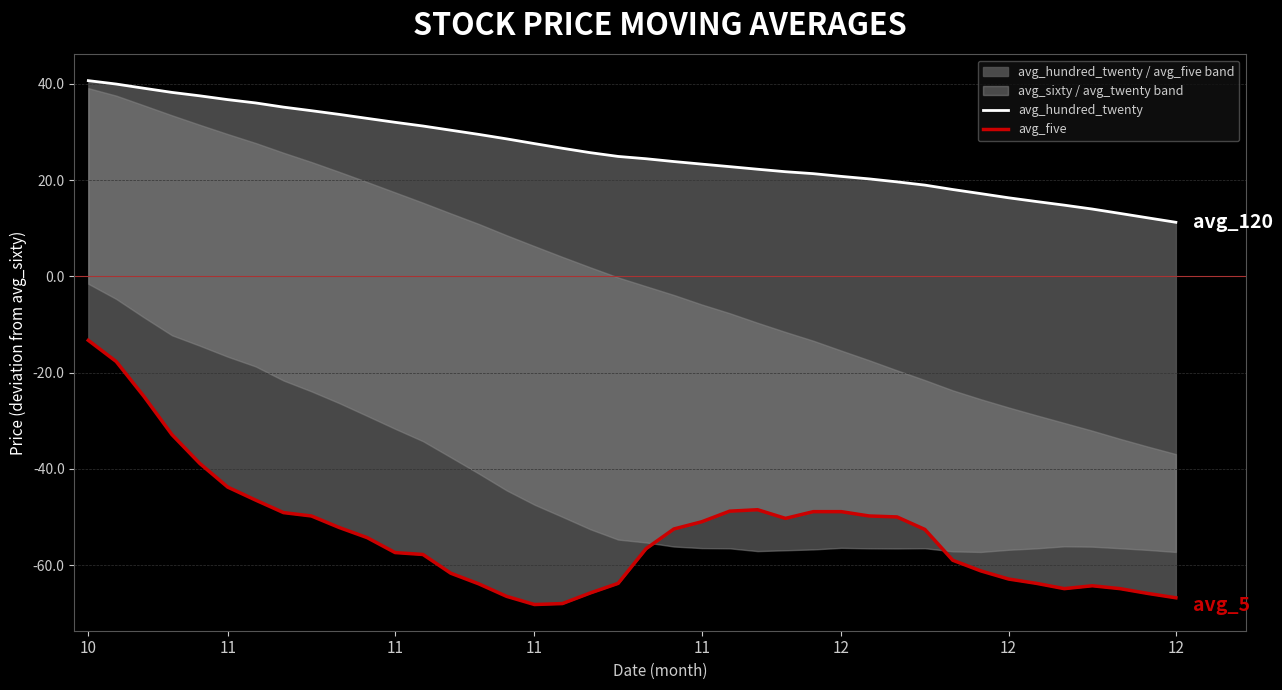

The value of avg_five at 30 is -52.6. True or false?

True